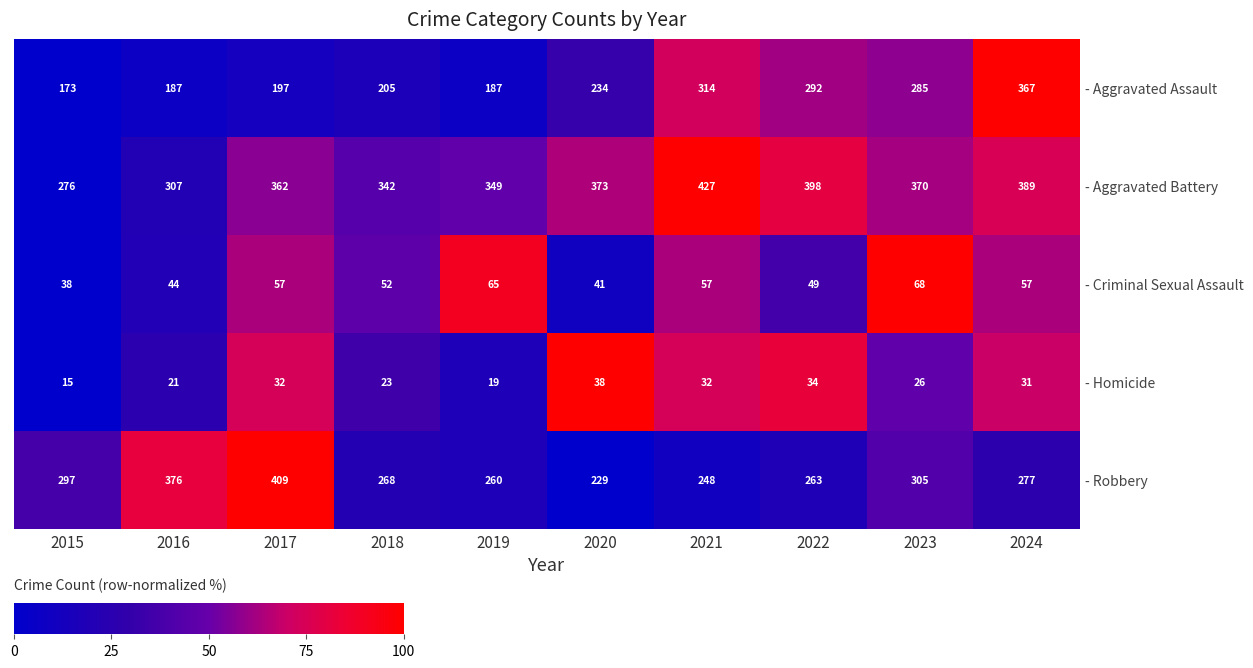

Which category has the highest value in the - Aggravated Assault series?

2024